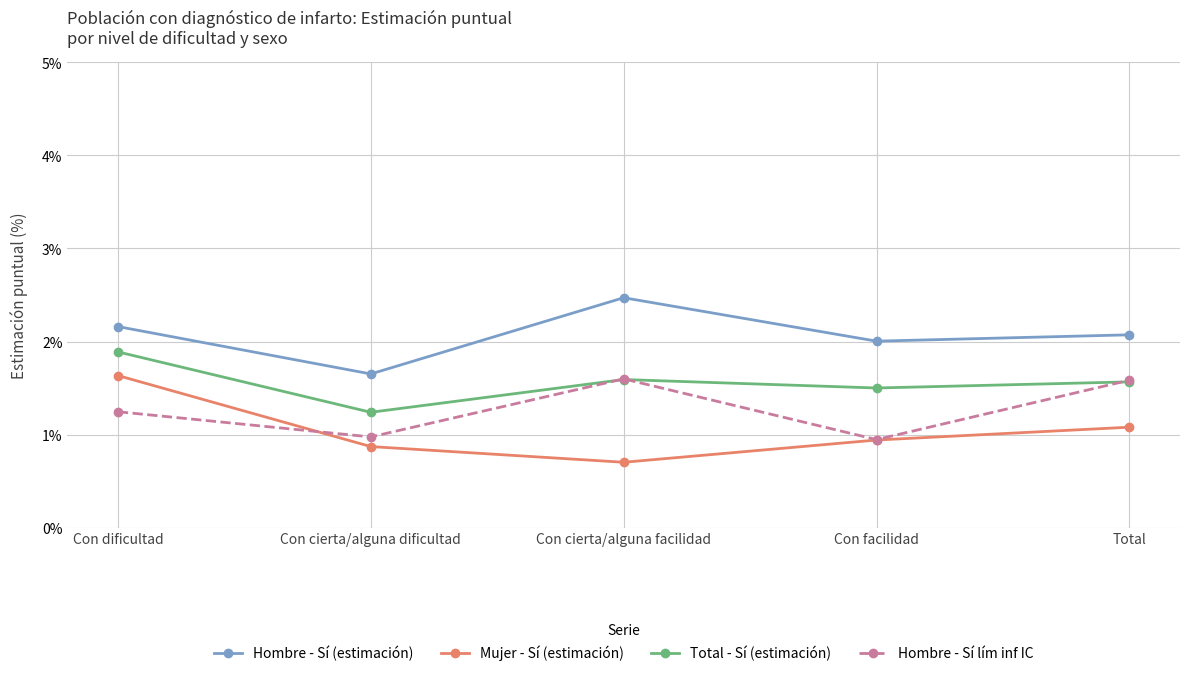

Which series has the largest total across all categories?

Hombre - Sí (estimación)